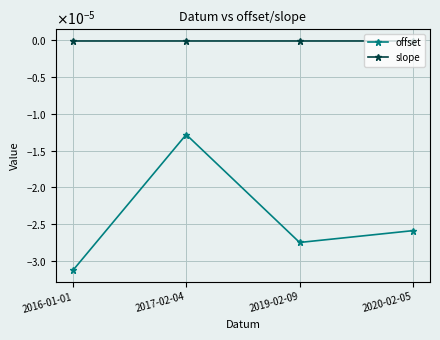

What are all the series names shown in the legend?

offset, slope